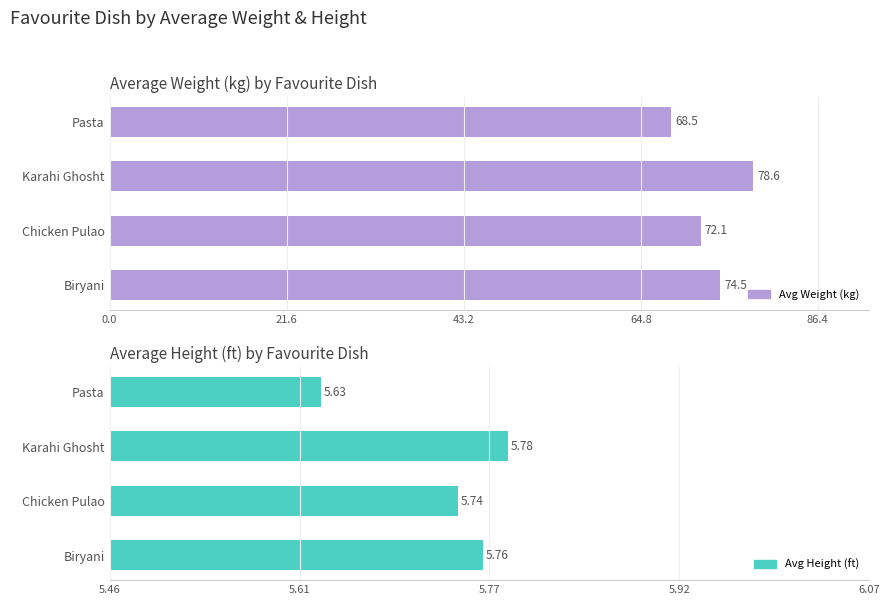

How many groups of bars are there?

4